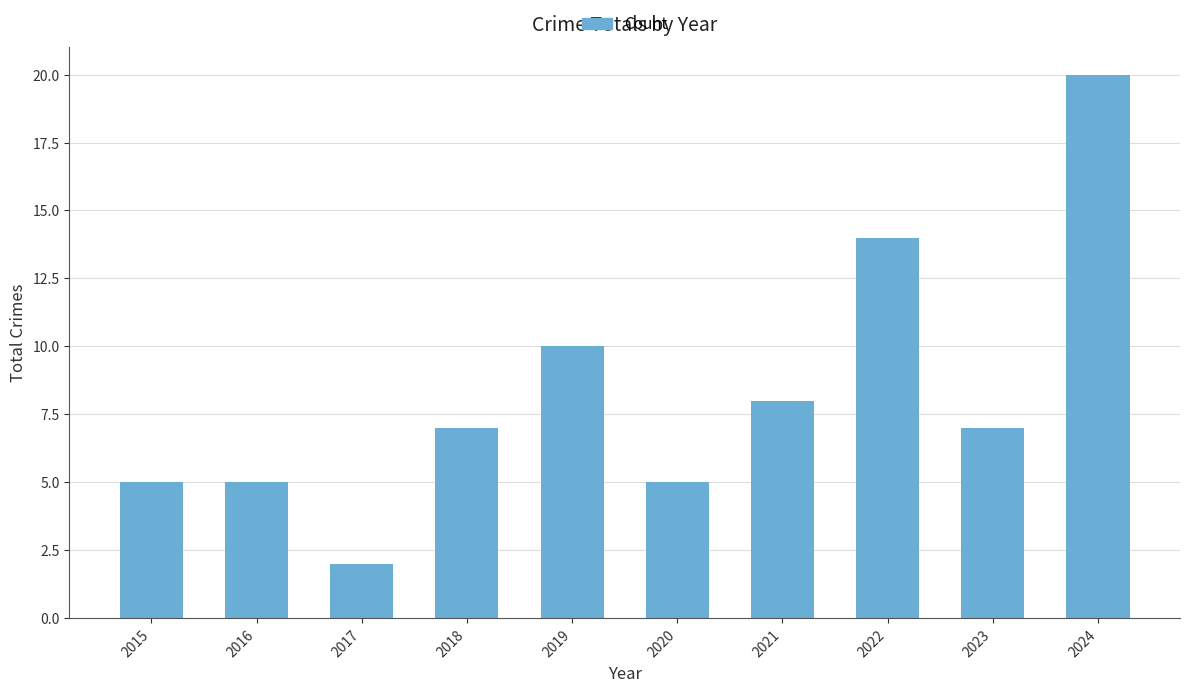

What is the difference between the second highest and second lowest values?

9